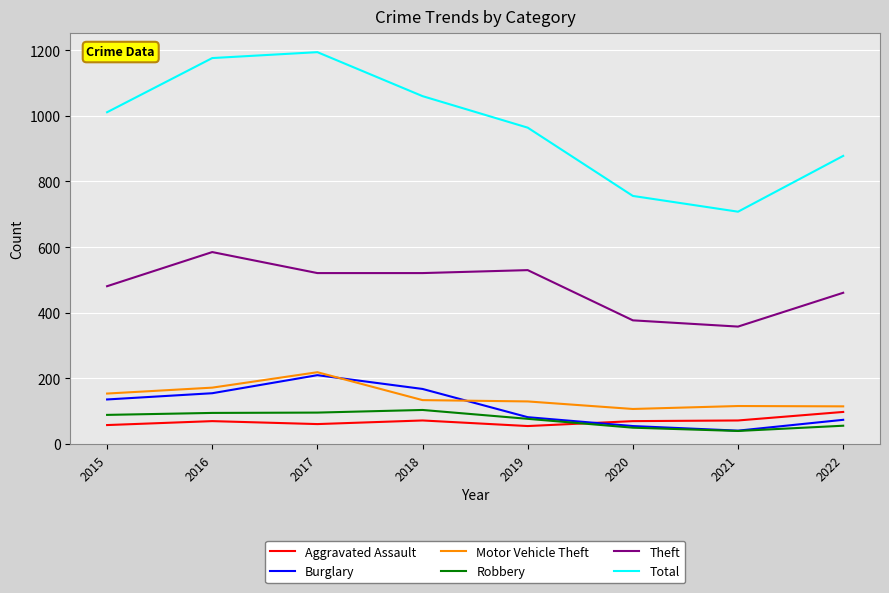

Which series has the largest range (max minus min)?

Total